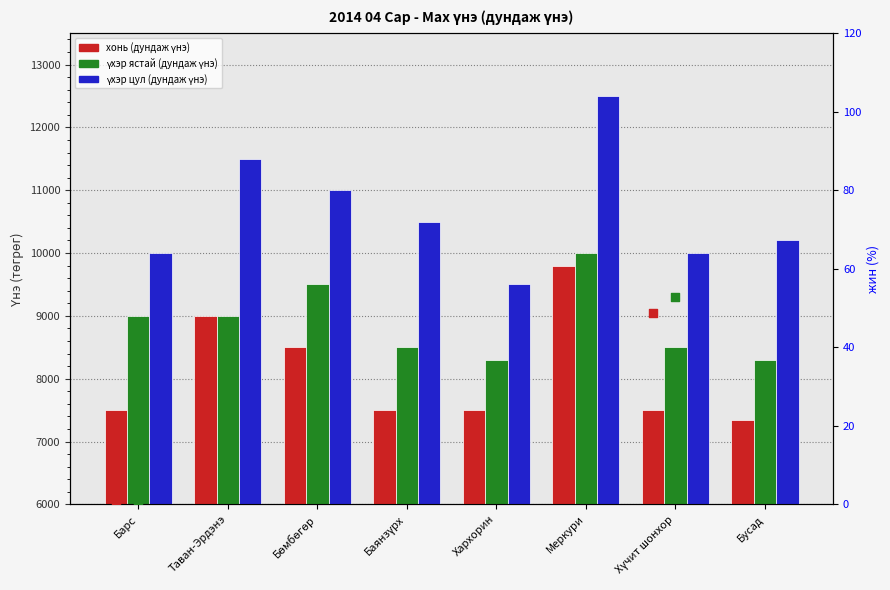

Is the value of үхэр цул (жин) жин at Бөмбөгөр greater than the value of хонь (дундаж үнэ) at Баянзүрх?

No